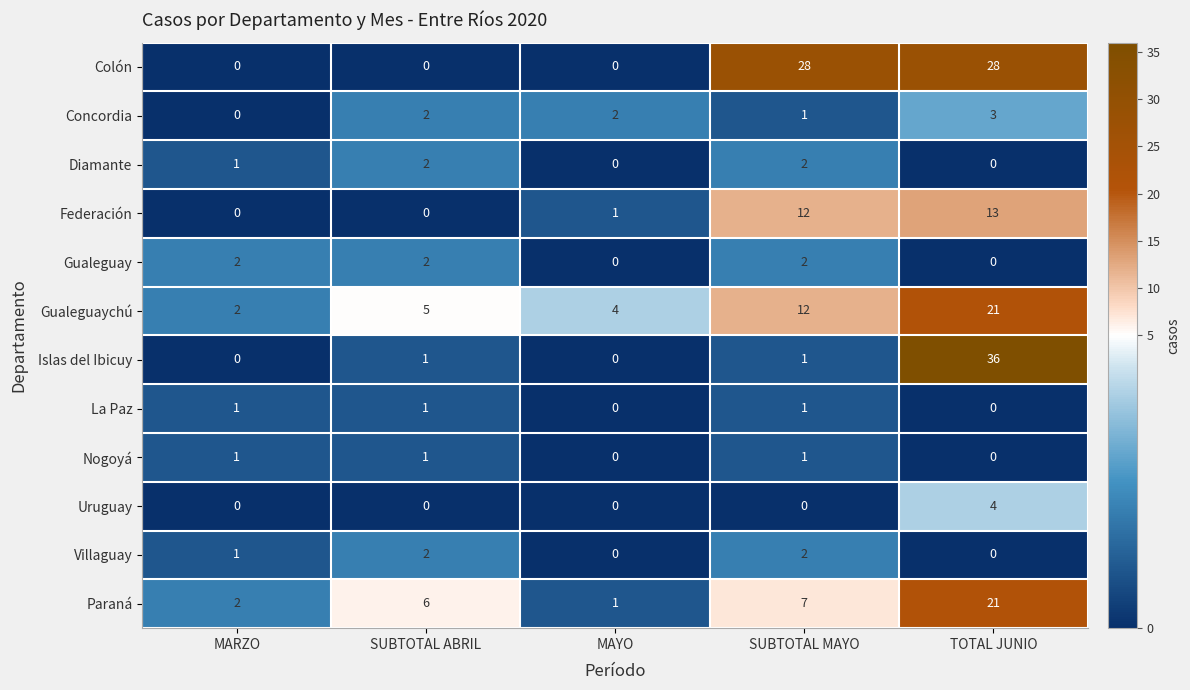

What is the difference between the Federación values at SUBTOTAL MAYO and SUBTOTAL ABRIL?

12